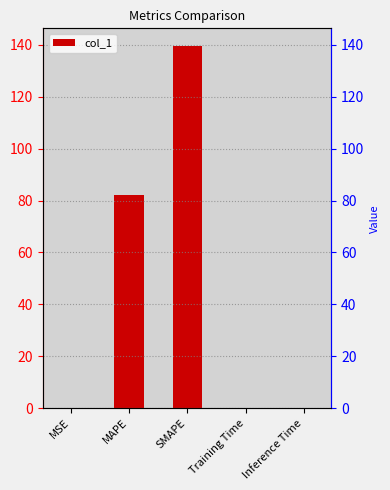

Rank the categories by value from lowest to highest.

MSE, Training Time, Inference Time, MAPE, SMAPE